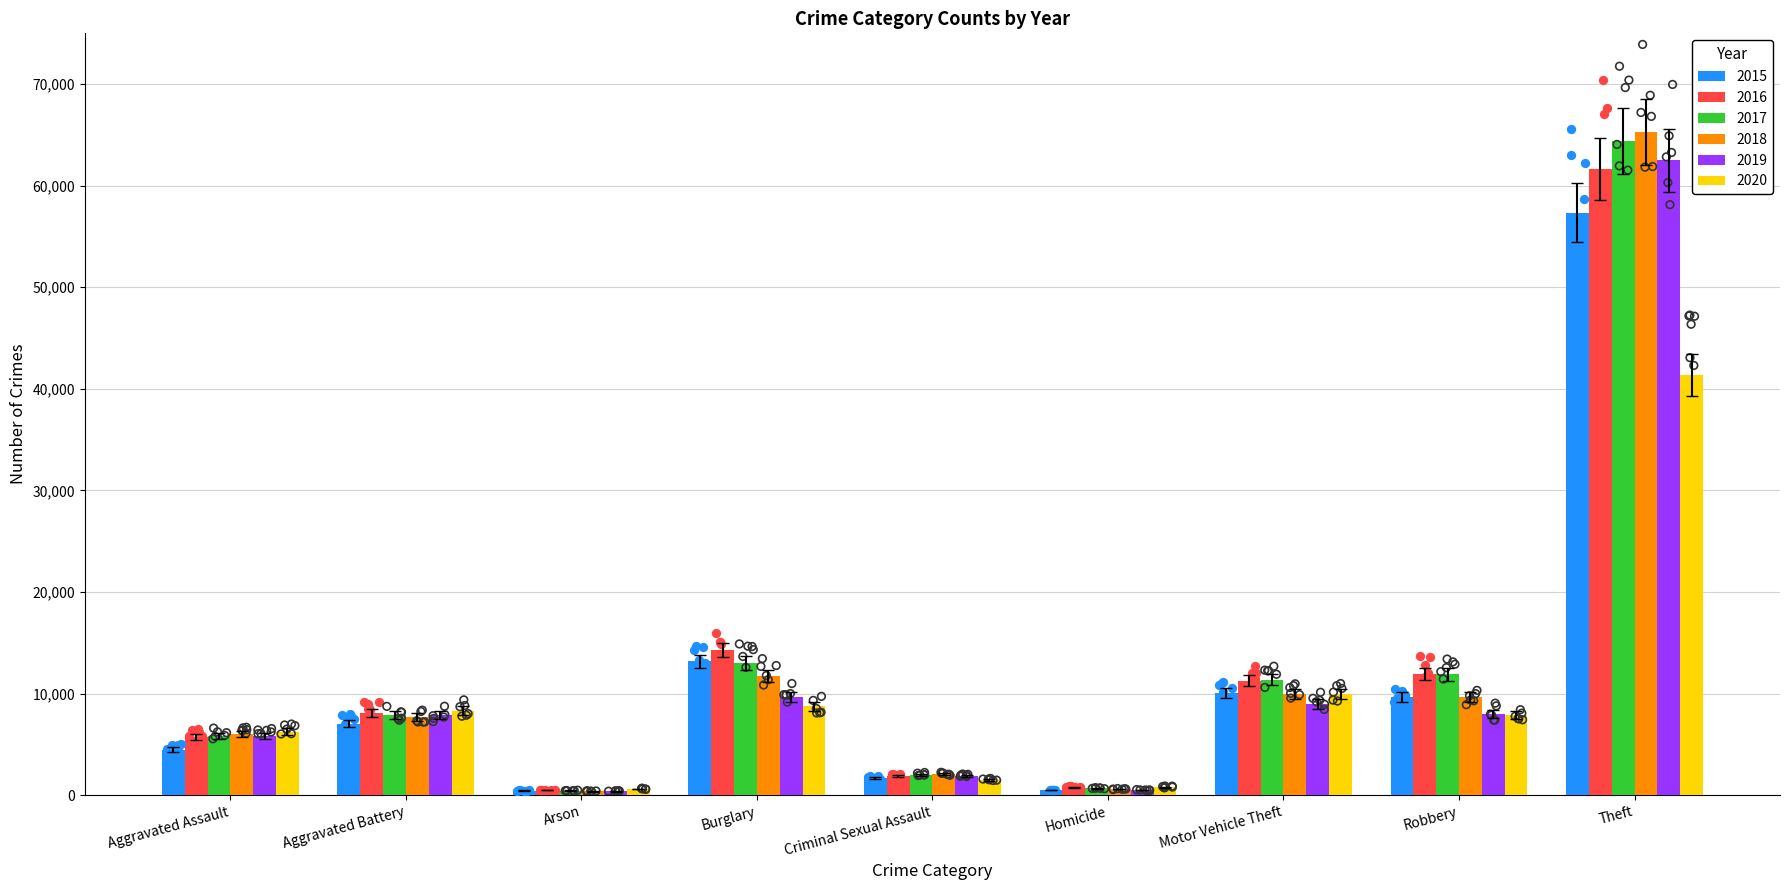

What are all the series names shown in the legend?

2015, 2016, 2017, 2018, 2019, 2020